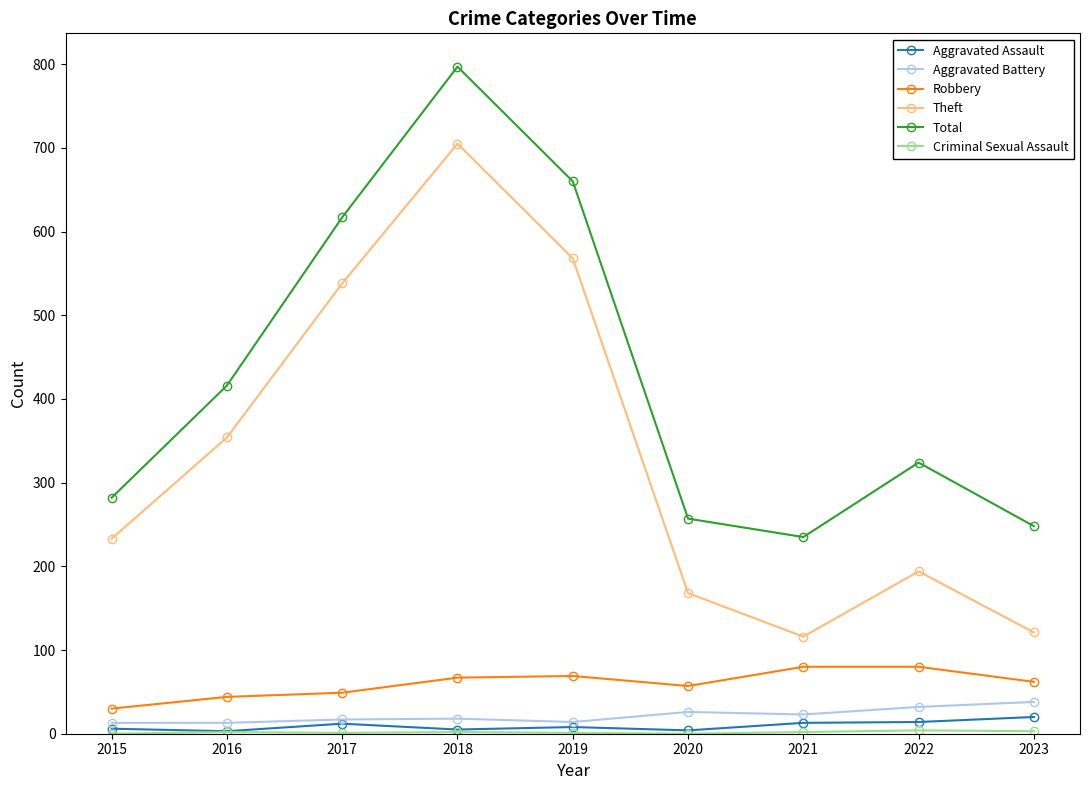

How many data points in Aggravated Assault are less than 8?

4